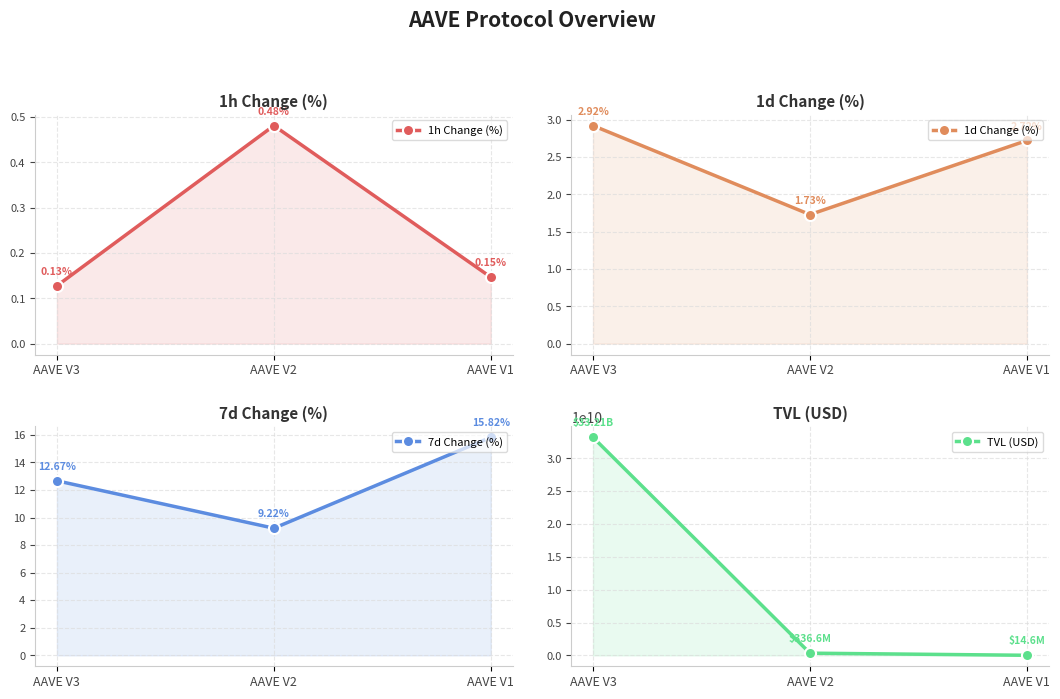

What is the sum of all 7d Change (%) values?

37.7